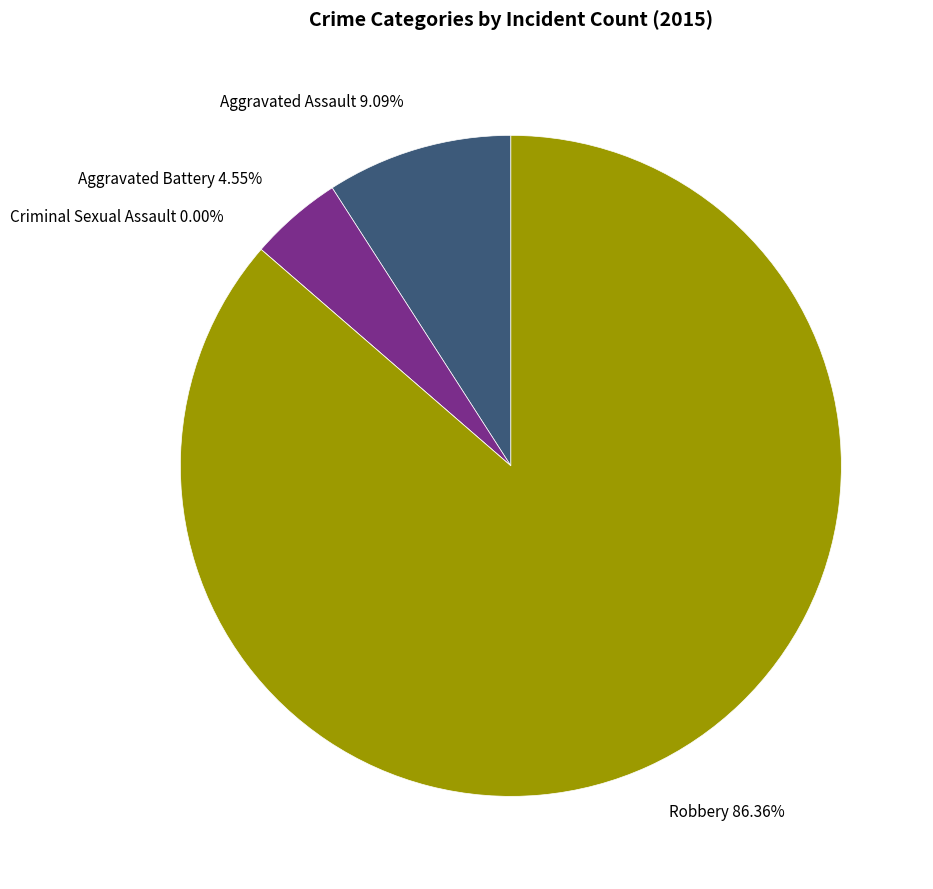

Which slice is the largest?

Robbery